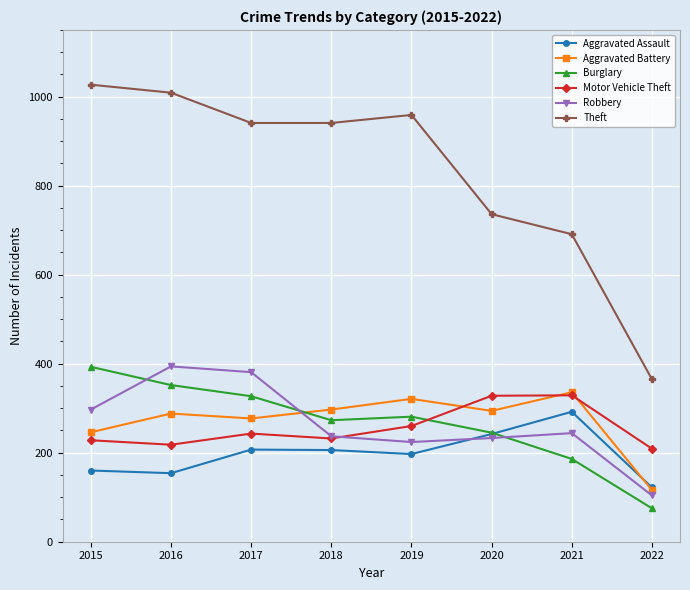

Which series has the widest spread of values?

Theft